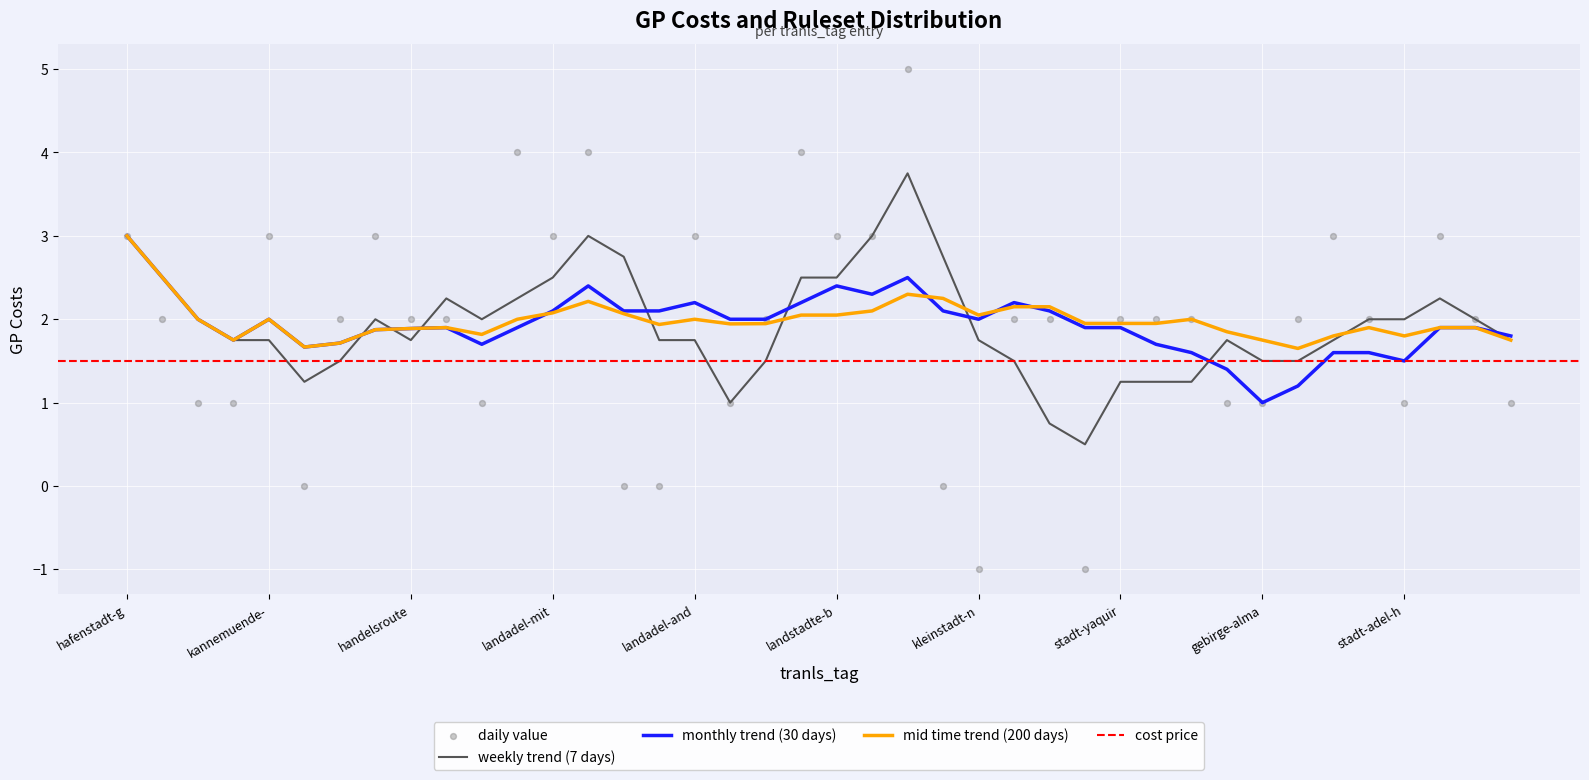

At which label does mid time trend (200 days) reach its peak?

hafenstadt-g